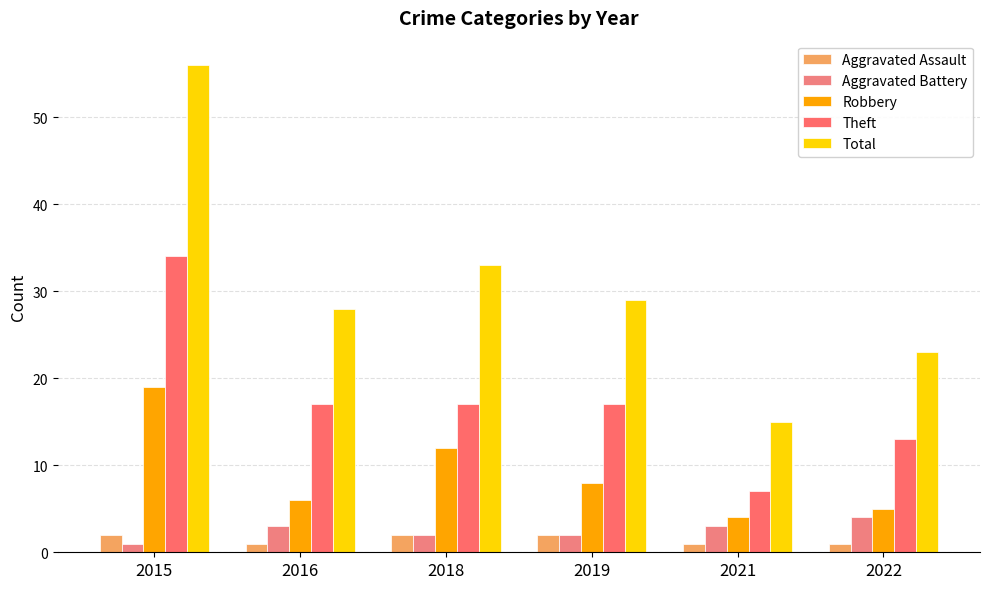

Reading left to right, what are all the values shown in this chart?

Aggravated Assault: 2	1	2	2	1	1
Aggravated Battery: 1	3	2	2	3	4
Robbery: 19	6	12	8	4	5
Theft: 34	17	17	17	7	13
Total: 56	28	33	29	15	23